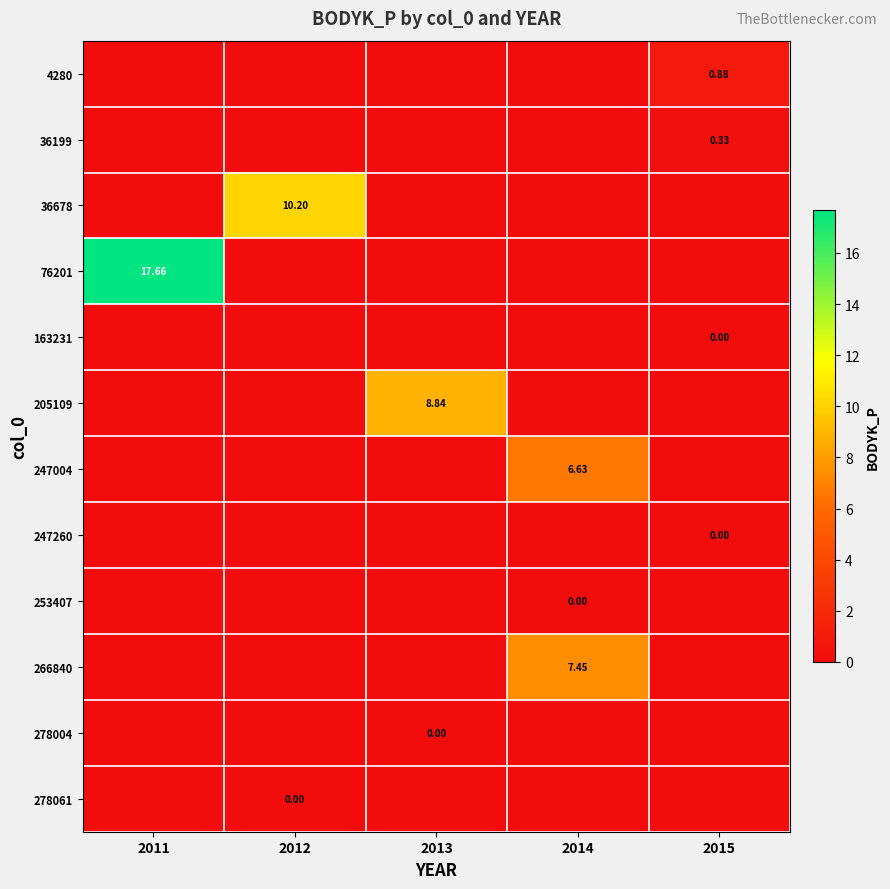

Is the value of 278004 at 2013 greater than the value of 76201 at 2011?

No